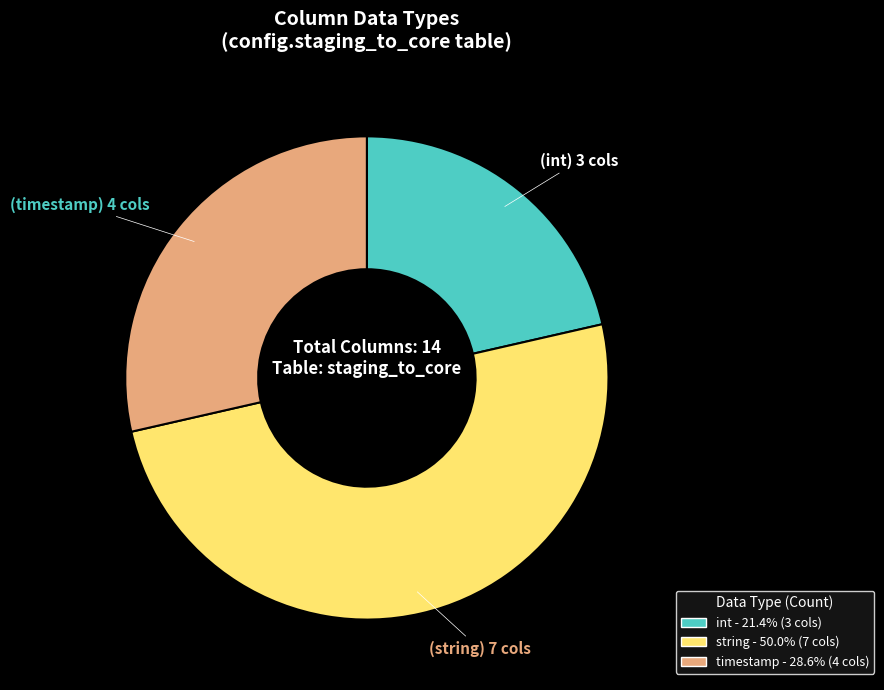

What is the largest slice in the pie chart?

string